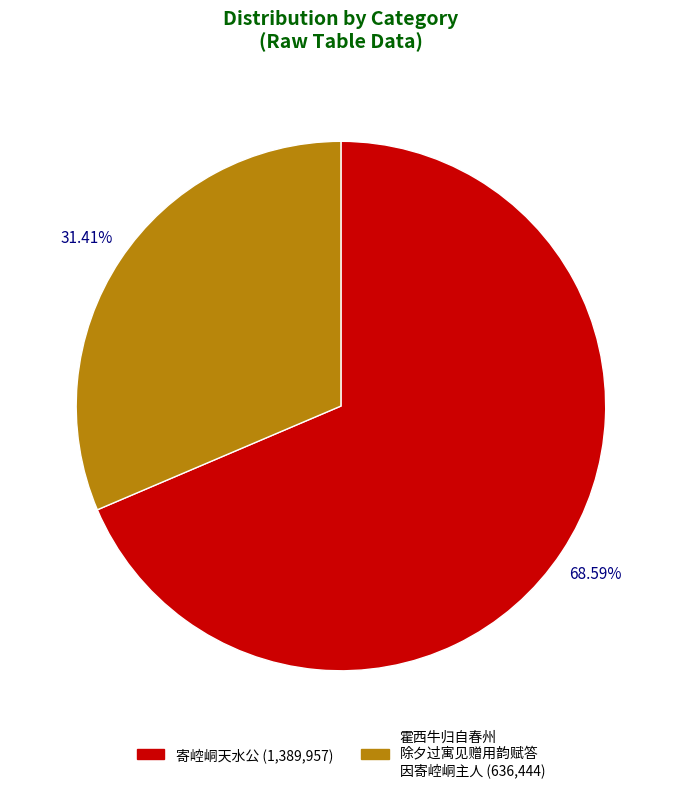

Is there any slice that represents more than half of the pie?

Yes